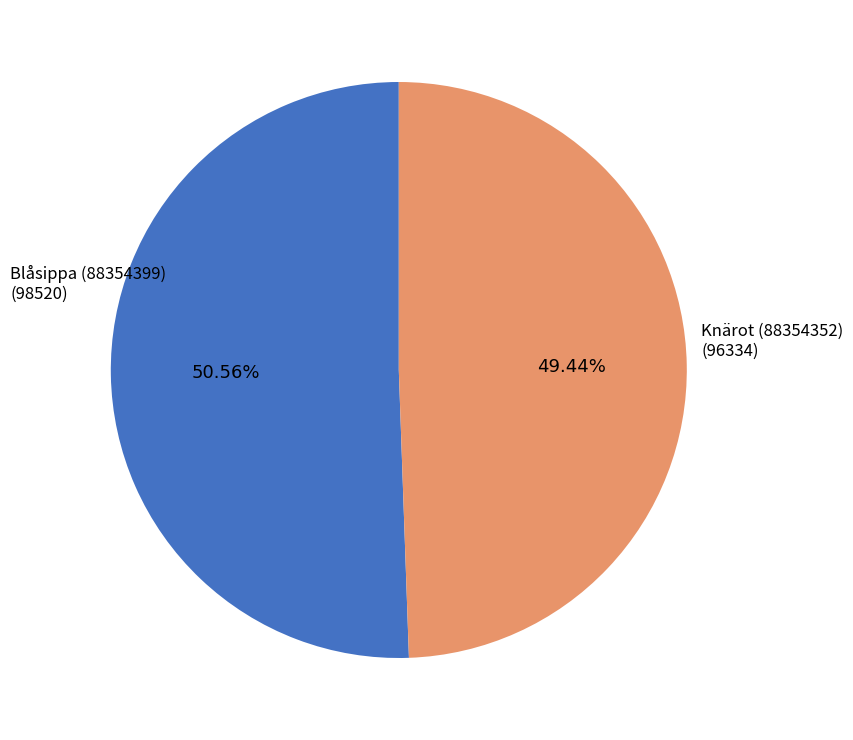

Is there a majority slice in this chart?

Yes